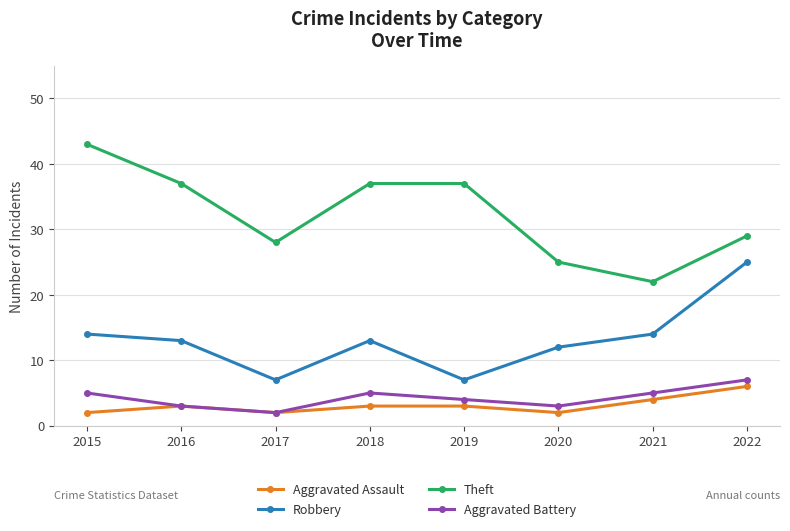

Reading left to right, transcribe all the data shown in this chart.

Aggravated Assault: 2015=2	2016=3	2017=2	2018=3	2019=3	2020=2	2021=4	2022=6
Robbery: 2015=14	2016=13	2017=7	2018=13	2019=7	2020=12	2021=14	2022=25
Theft: 2015=43	2016=37	2017=28	2018=37	2019=37	2020=25	2021=22	2022=29
Aggravated Battery: 2015=5	2016=3	2017=2	2018=5	2019=4	2020=3	2021=5	2022=7